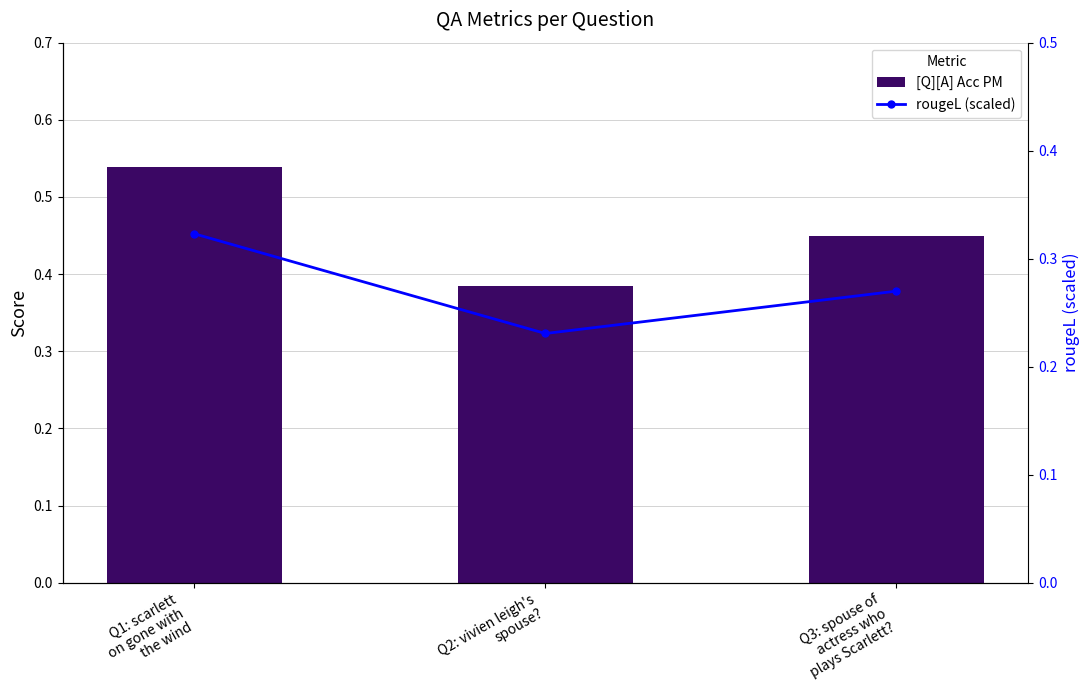

What is the difference between the rougeL (scaled) values at Q3: spouse of
actress who
plays Scarlett? and Q1: scarlett
on gone with
the wind?

0.1